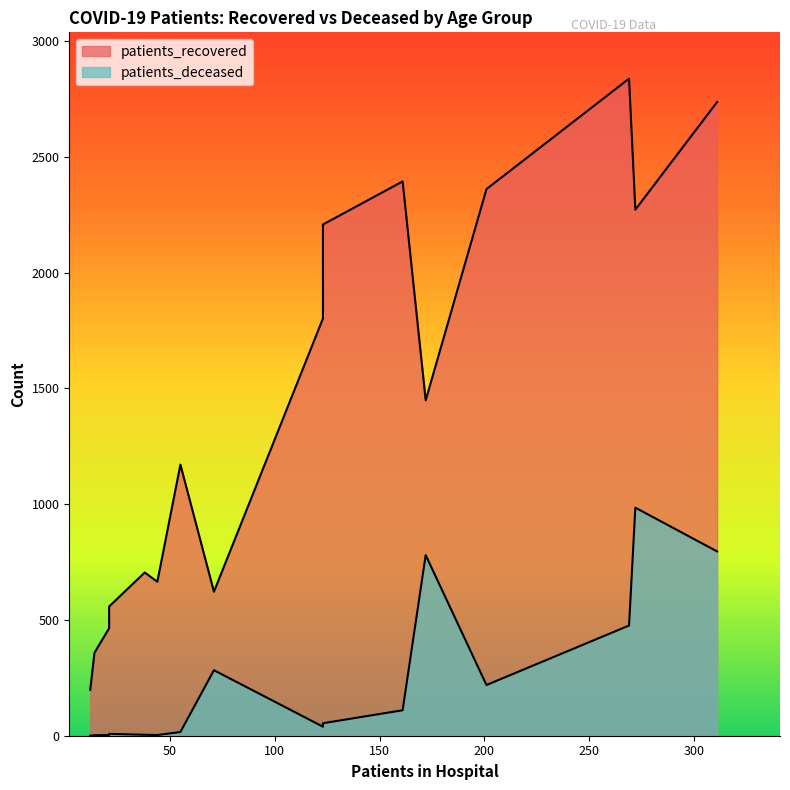

Which series has the largest range (max minus min)?

patients_recovered